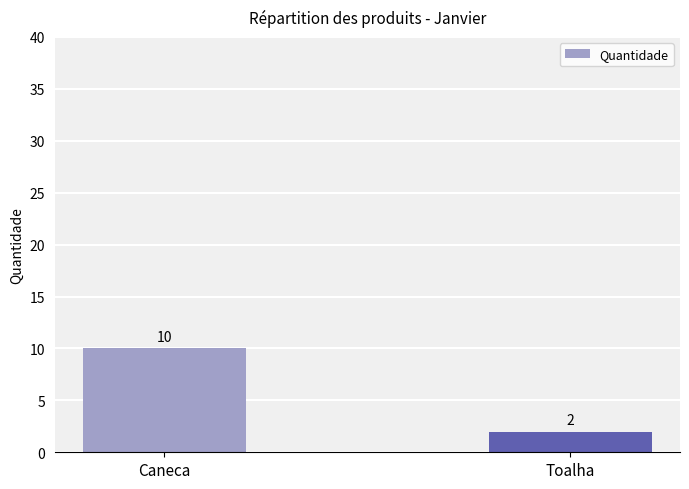

Does the chart contain any negative values?

No